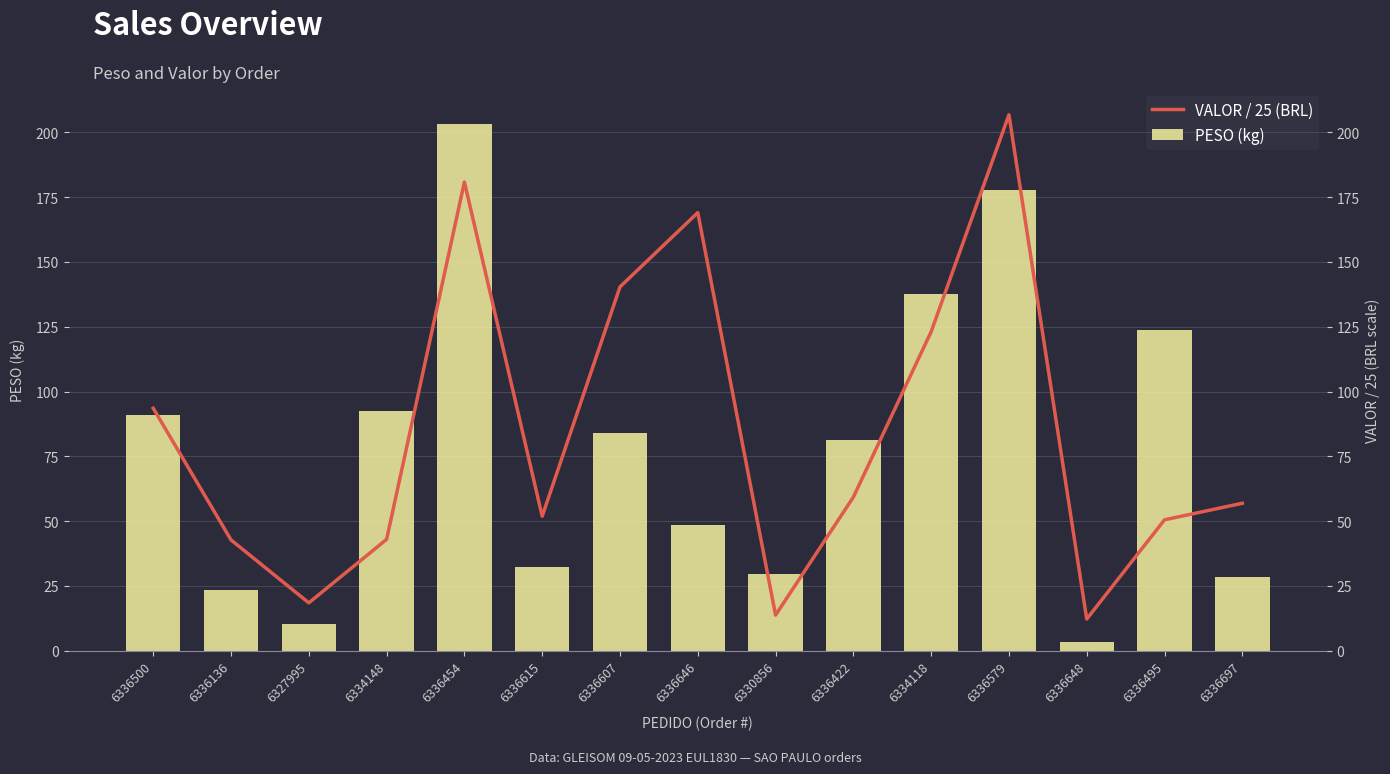

Rank the series at 6336422 from highest to lowest value.

PESO (kg), VALOR / 25 (BRL)